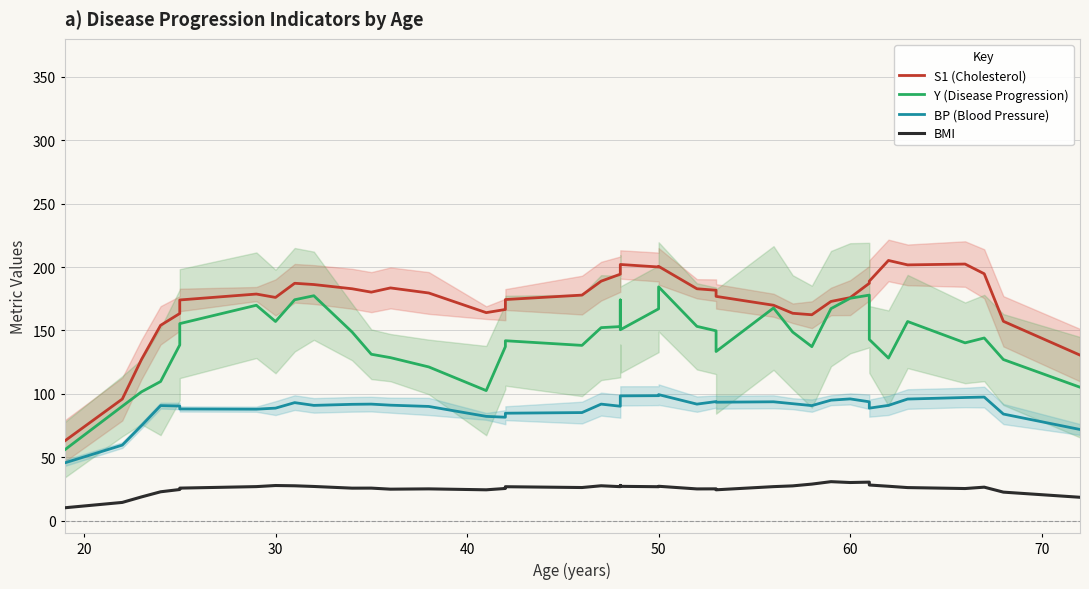

What is the difference between the second highest and minimum values in the S1 (Cholesterol) series?

139.5